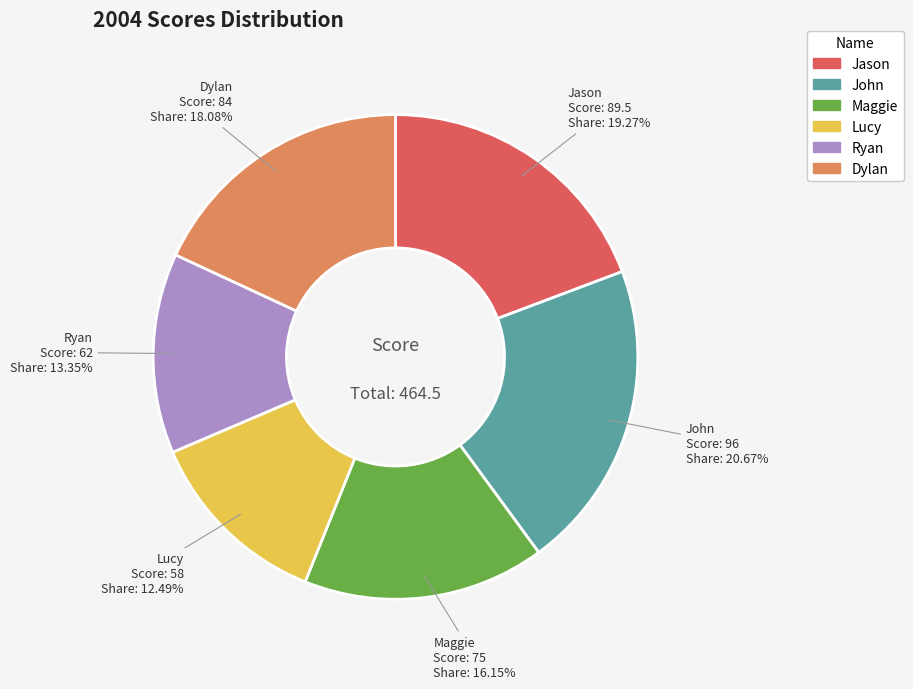

To the nearest percent, what portion does Ryan represent?

13%